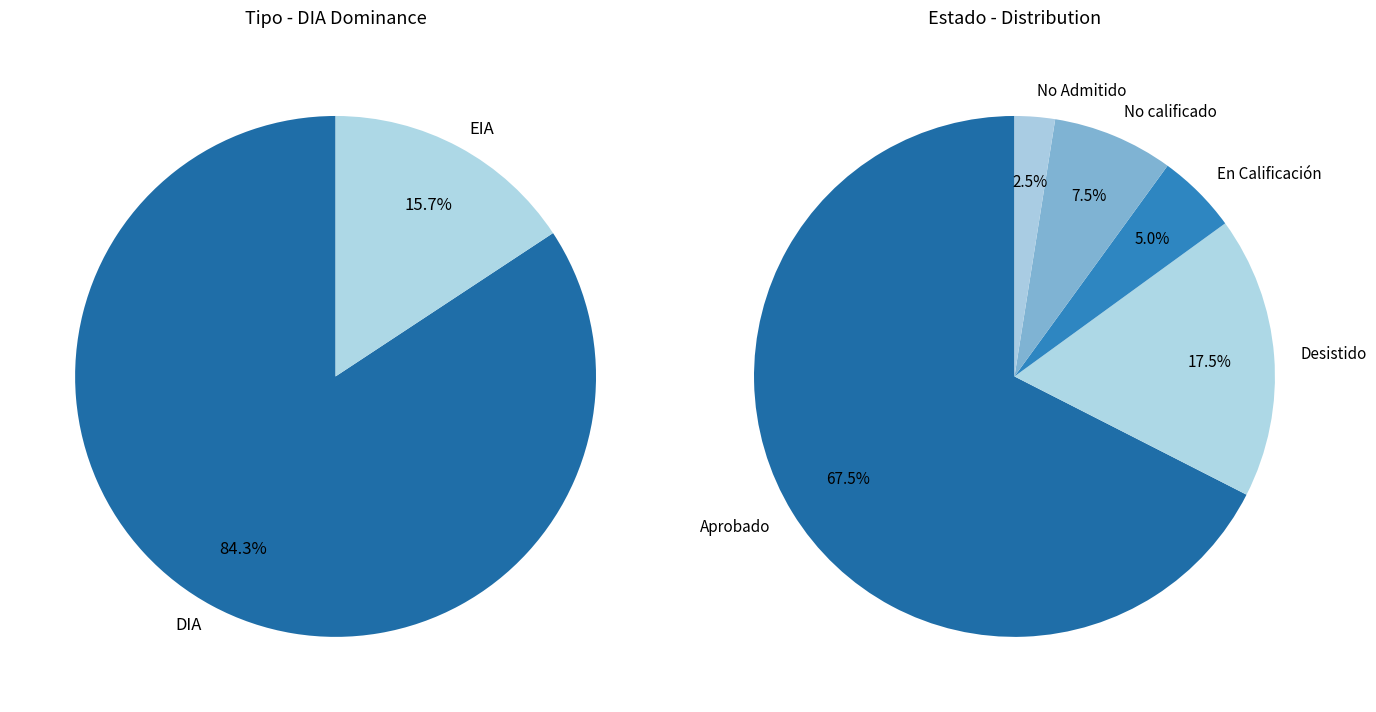

To the nearest percent, what is the average slice percentage?

50%